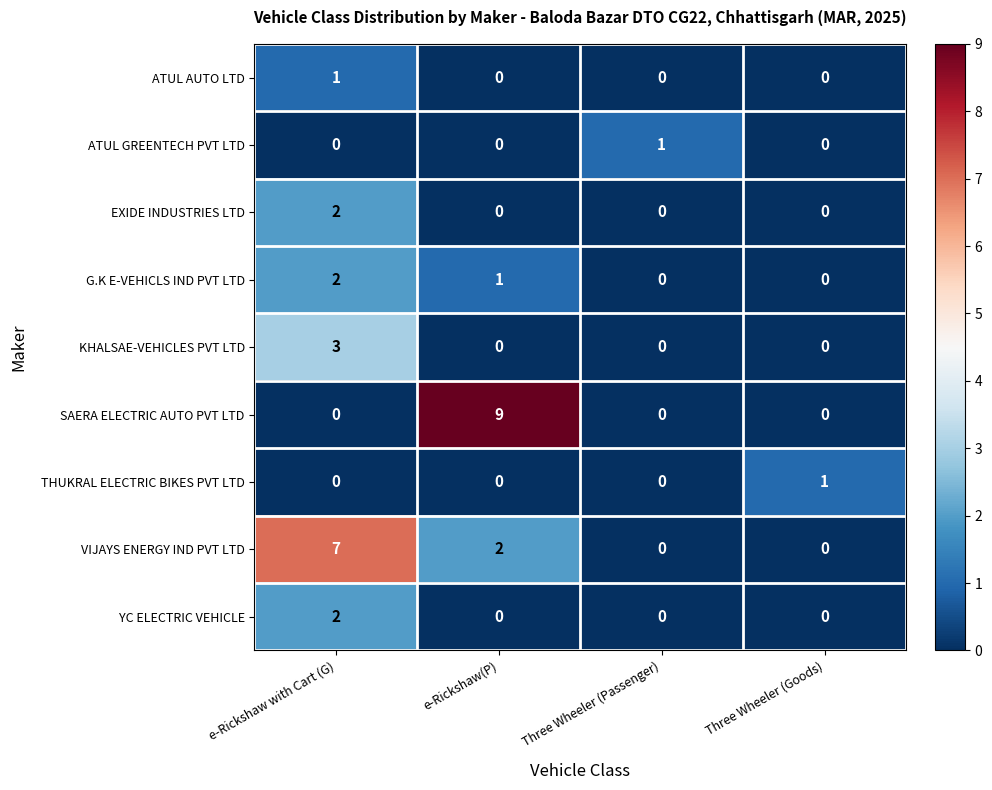

What is the difference between the highest and lowest values at e-Rickshaw(P)?

9